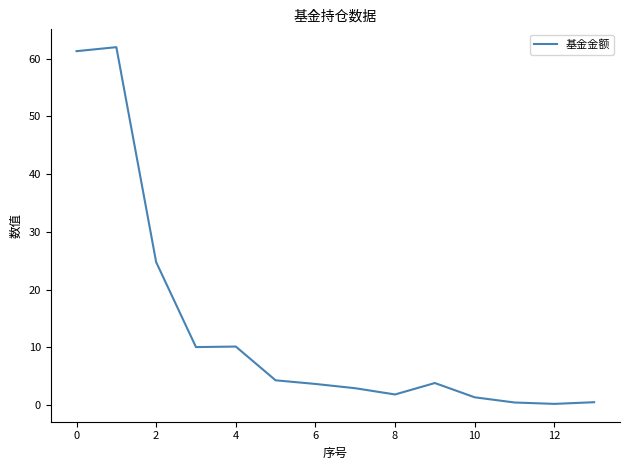

What is the sum of all values?

187.6